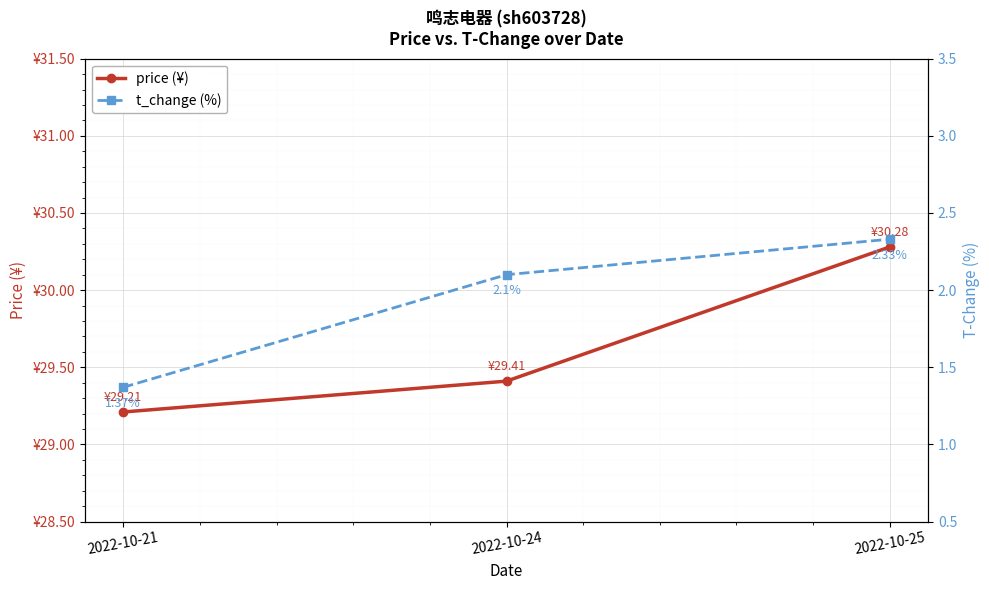

What are all the series names shown in the legend?

price (¥), t_change (%)